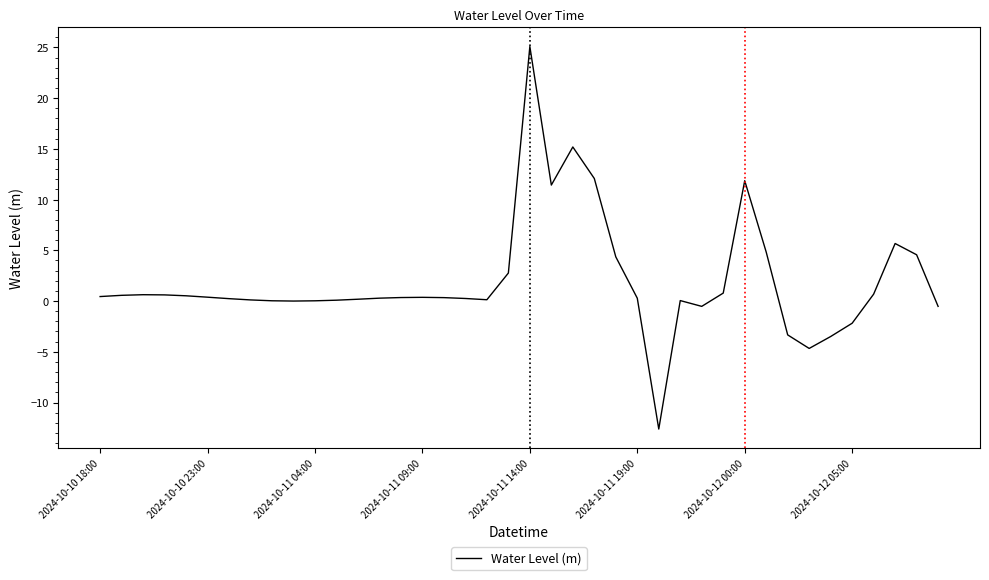

What is the maximum value shown in the chart?

25.1